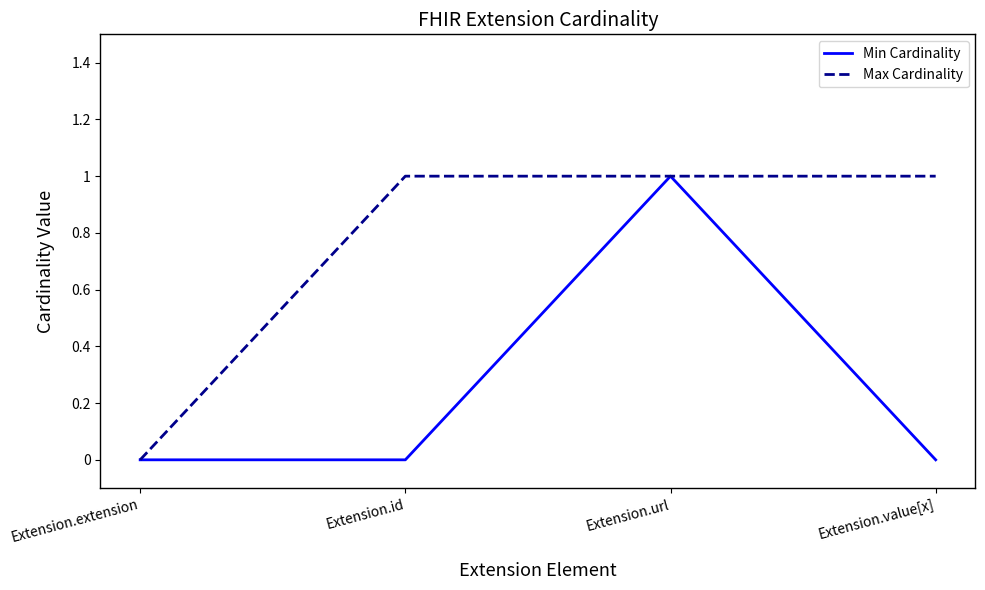

Is it true that Min Cardinality equals 0 at Extension.extension?

True